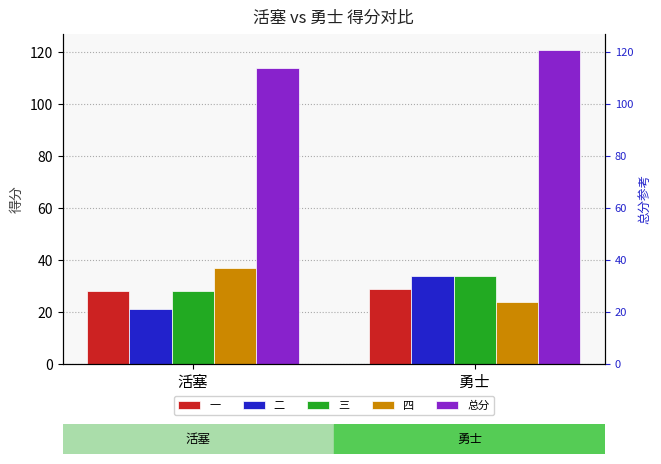

What is the spread (max minus min) of values at 活塞?

93